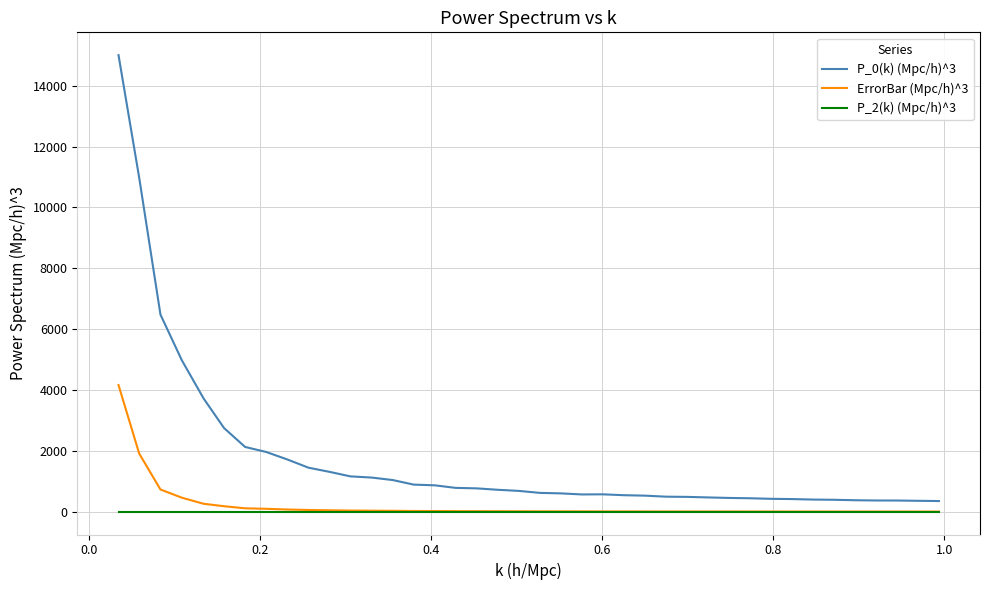

Which series has the largest total across all categories?

P_0(k) (Mpc/h)^3